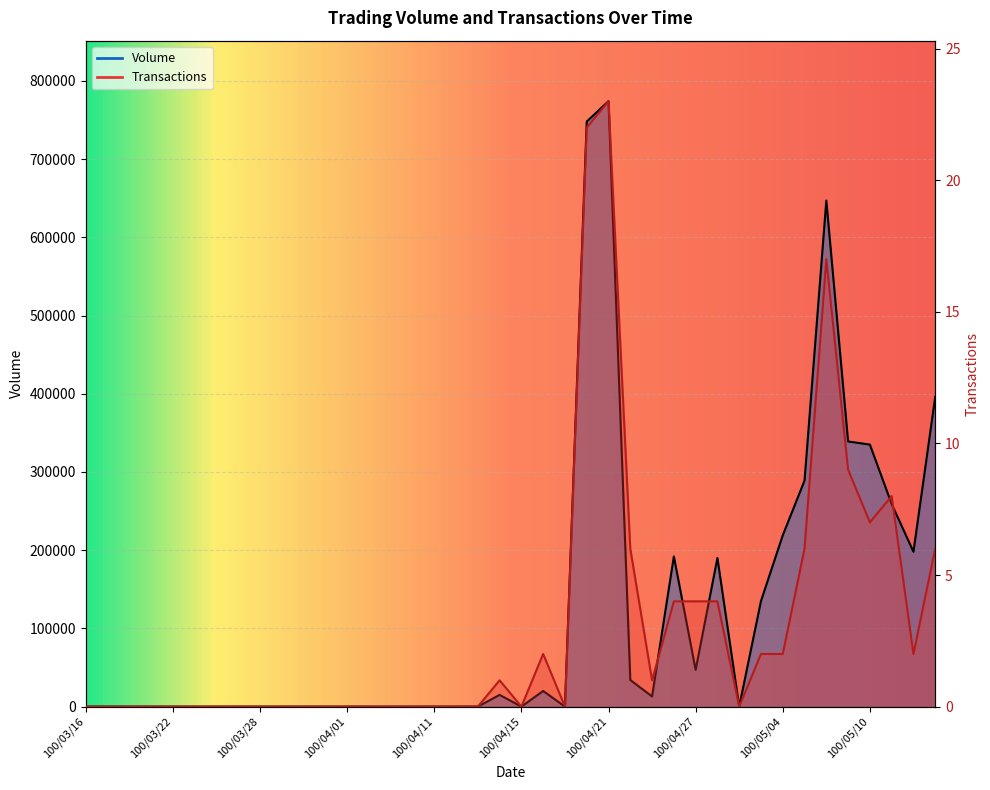

True or false: Transactions and Volume cross at least once.

False